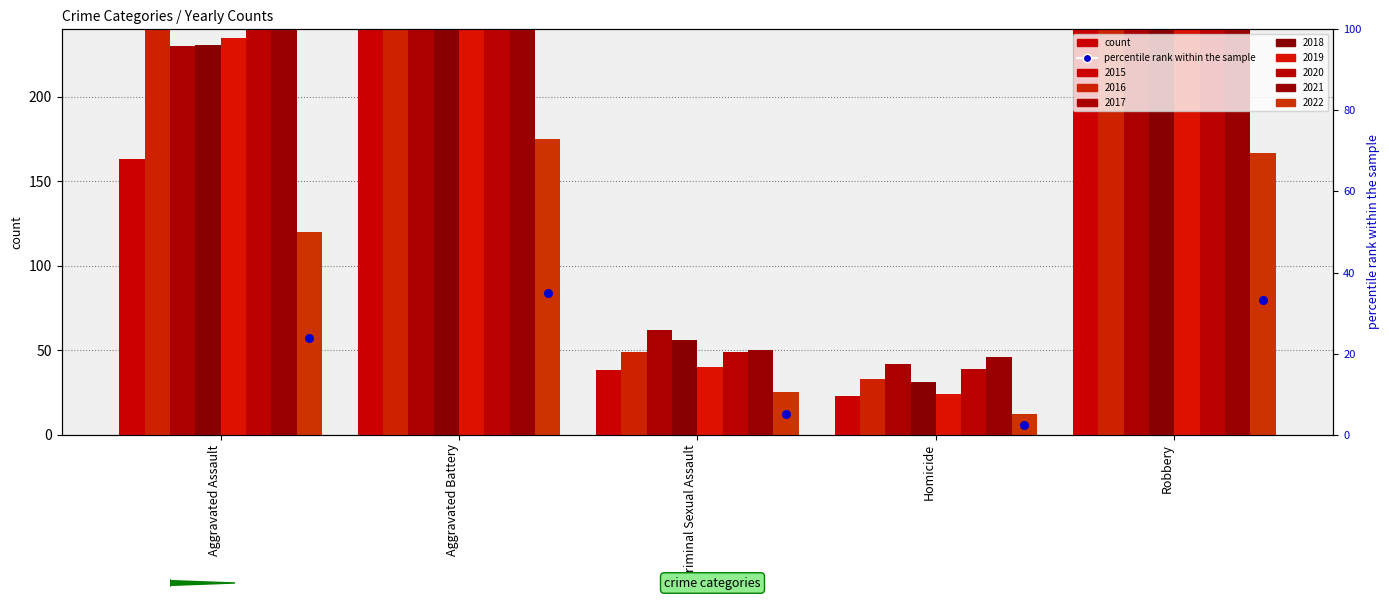

What is the ratio of the value at Aggravated Battery to the value at Robbery?

1.0